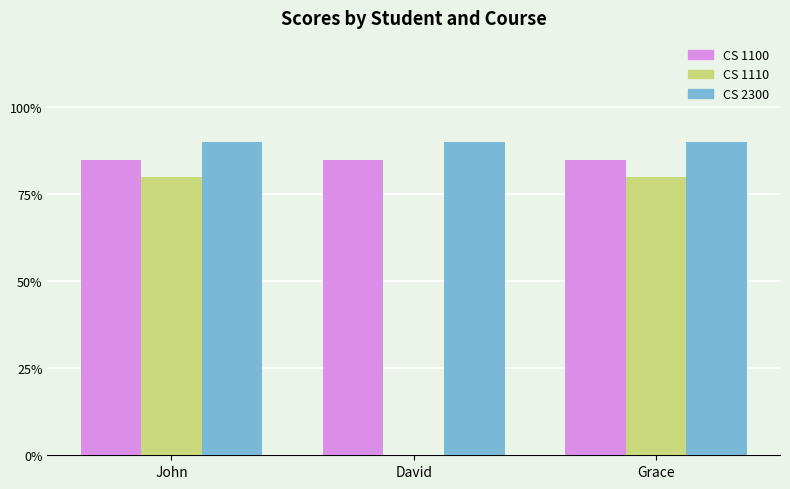

Between David and Grace, which series saw the biggest shift?

CS 1110